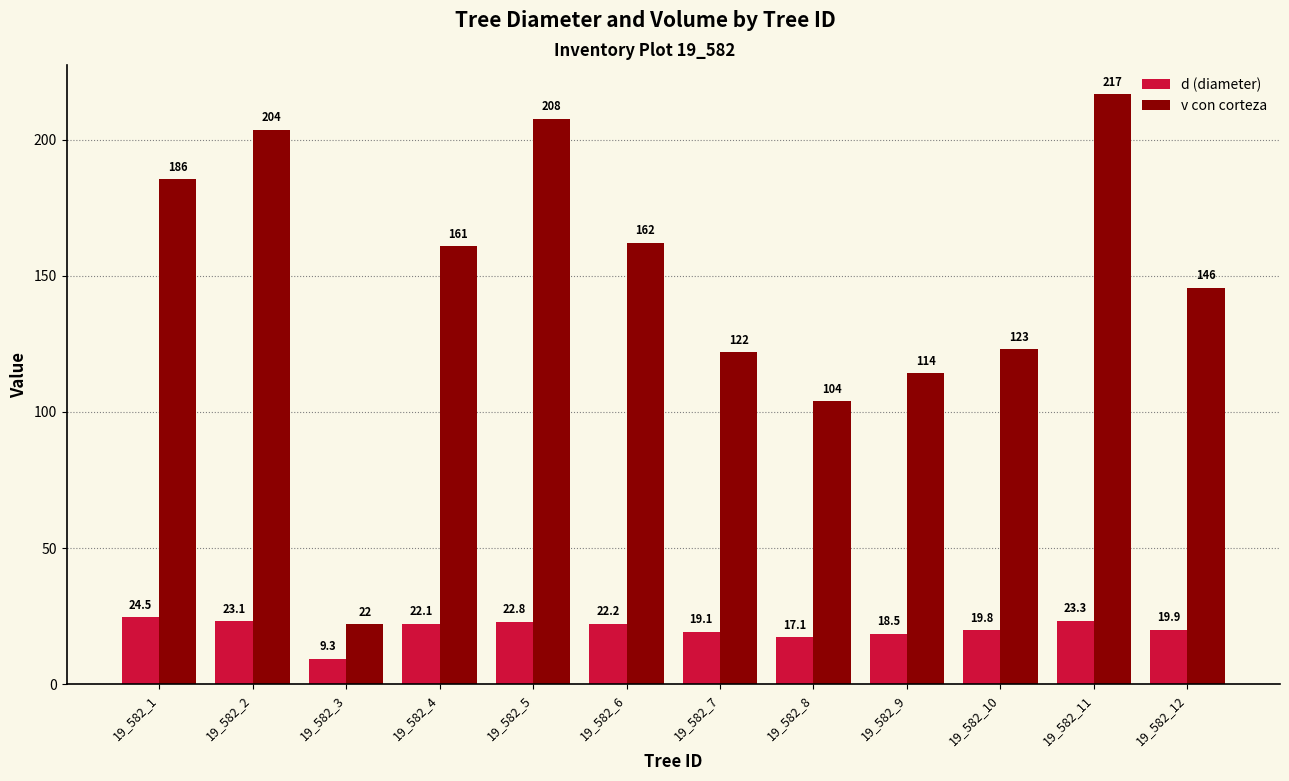

At which category is the sum across all series the highest?

19_582_11